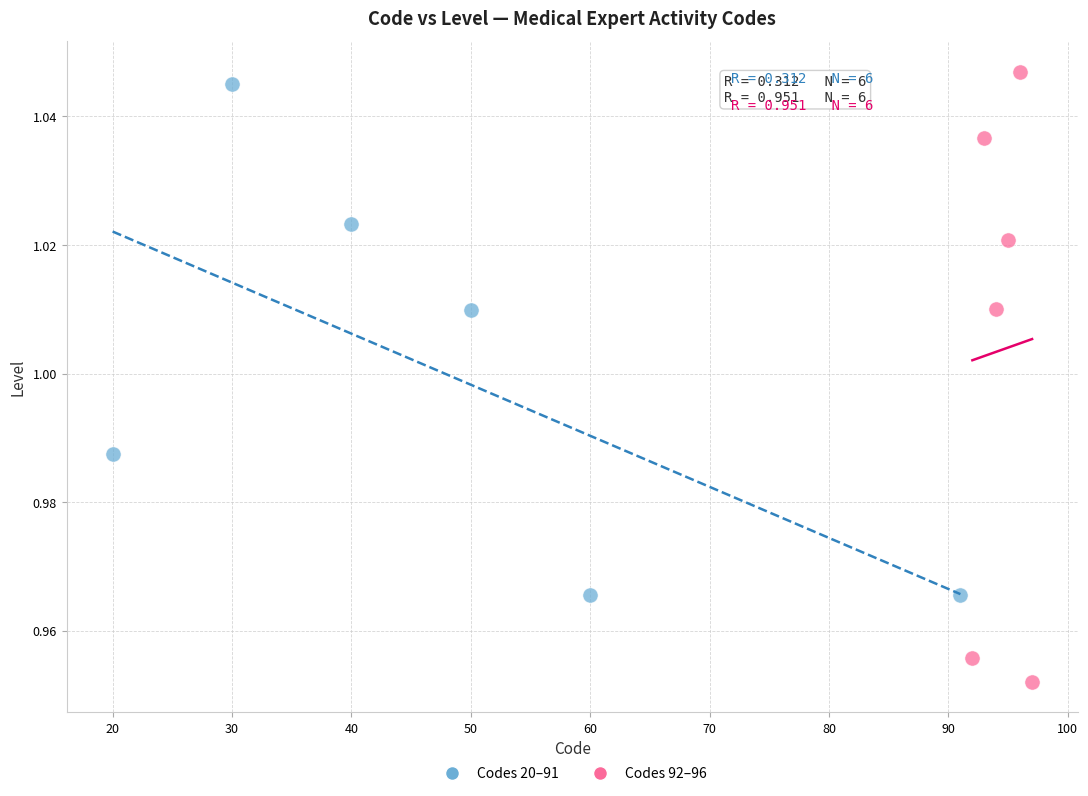

Which series has the largest Y range (max minus min)?

Codes 92–96